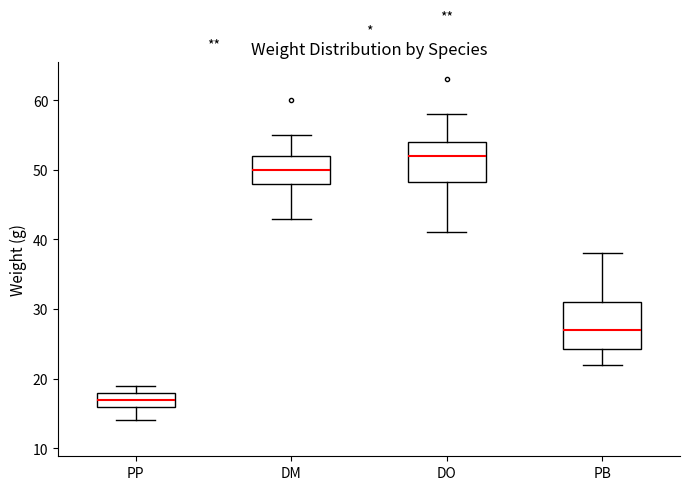

Which box is the tallest, from its lower edge to its upper edge?

PB